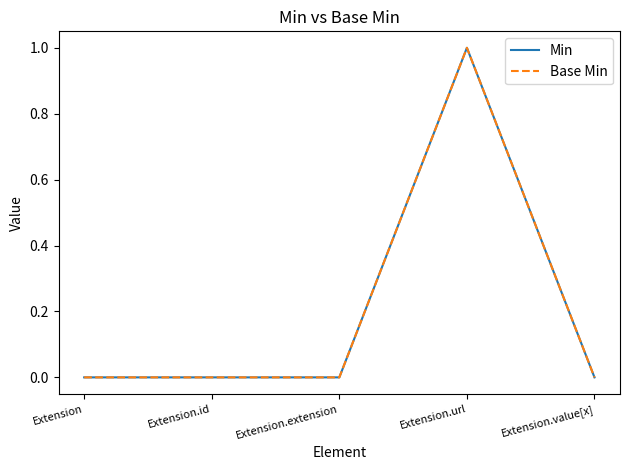

Rank the series at Extension from highest to lowest value.

Min, Base Min